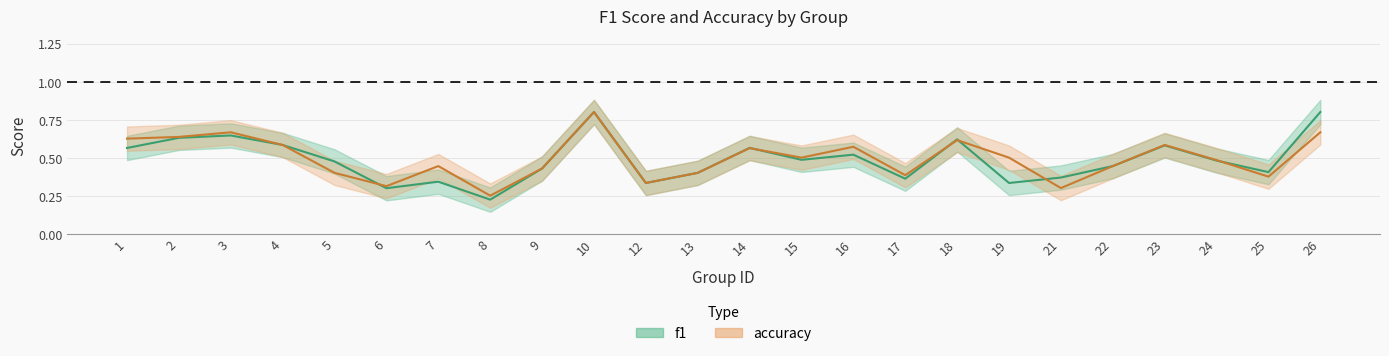

Reading left to right, extract all data points from this chart.

f1: 0.6	0.6	0.6	0.6	0.5	0.3	0.3	0.2	0.4	0.8	0.3	0.4	0.6	0.5	0.5	0.4	0.6	0.3	0.4	0.4	0.6	0.5	0.4	0.8
accuracy: 0.6	0.6	0.7	0.6	0.4	0.3	0.4	0.2	0.4	0.8	0.3	0.4	0.6	0.5	0.6	0.4	0.6	0.5	0.3	0.4	0.6	0.5	0.4	0.7